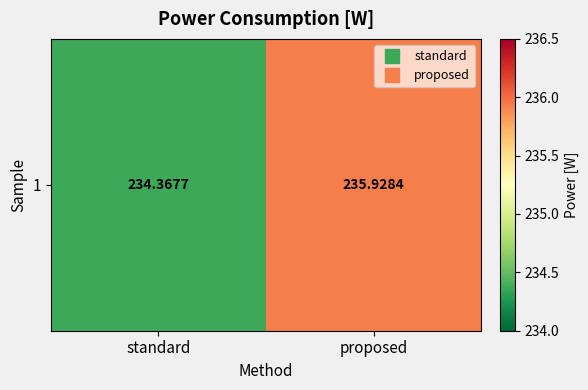

List the labels in order of value, largest first.

proposed, standard